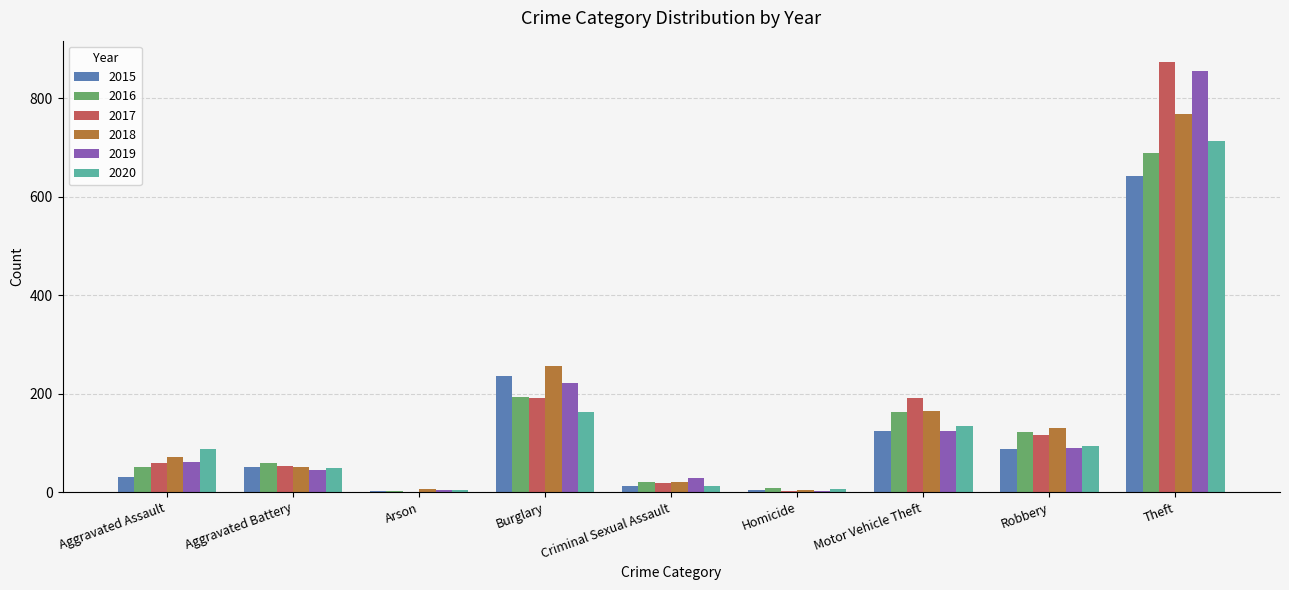

Which label corresponds to the largest value in the chart?

Theft